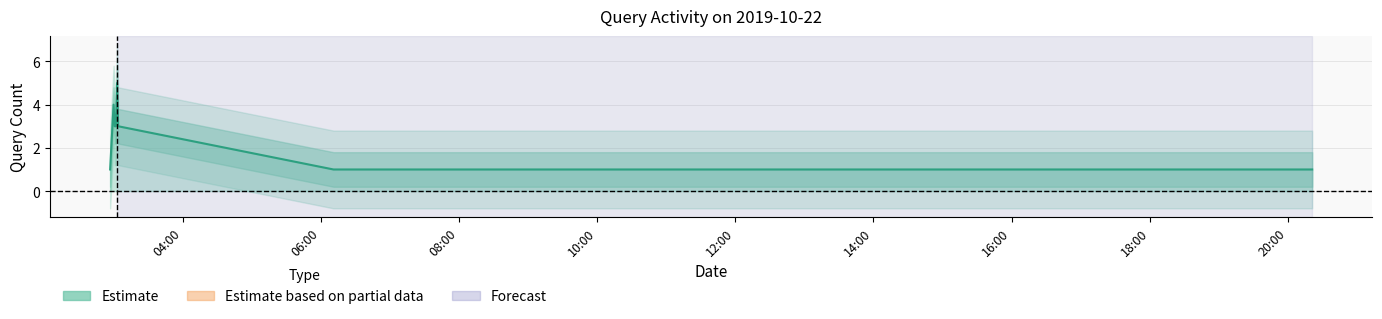

What is the label of the 4th point from the left?

10:00